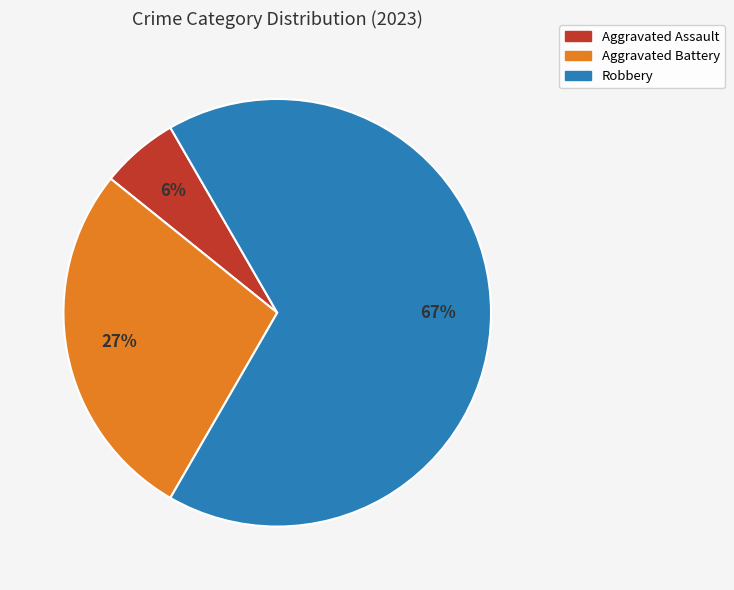

To the nearest percent, what is the average slice percentage?

33%